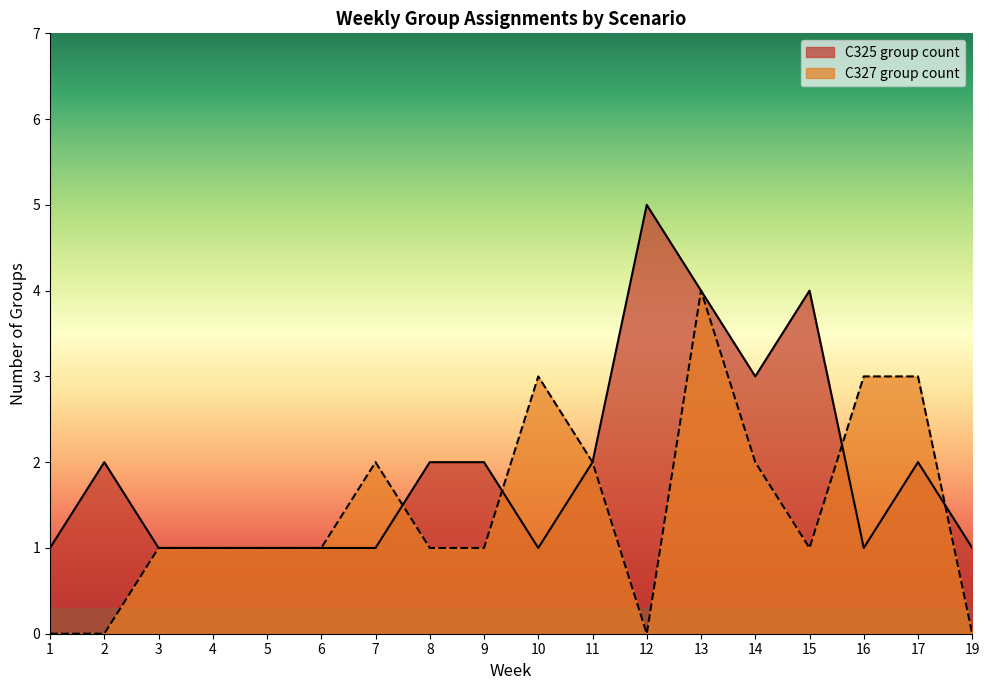

How many lines are shown in the chart?

2